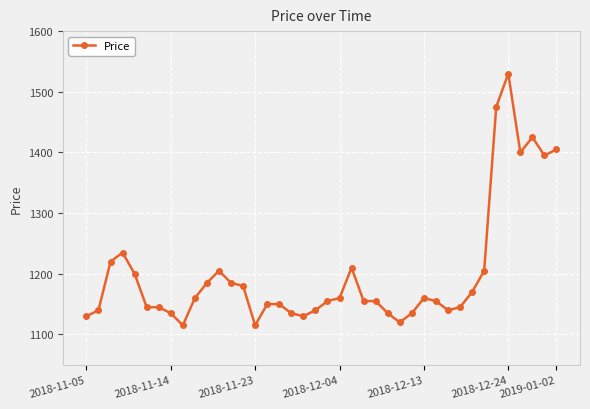

What is the value of the 34th point from the left?

1205